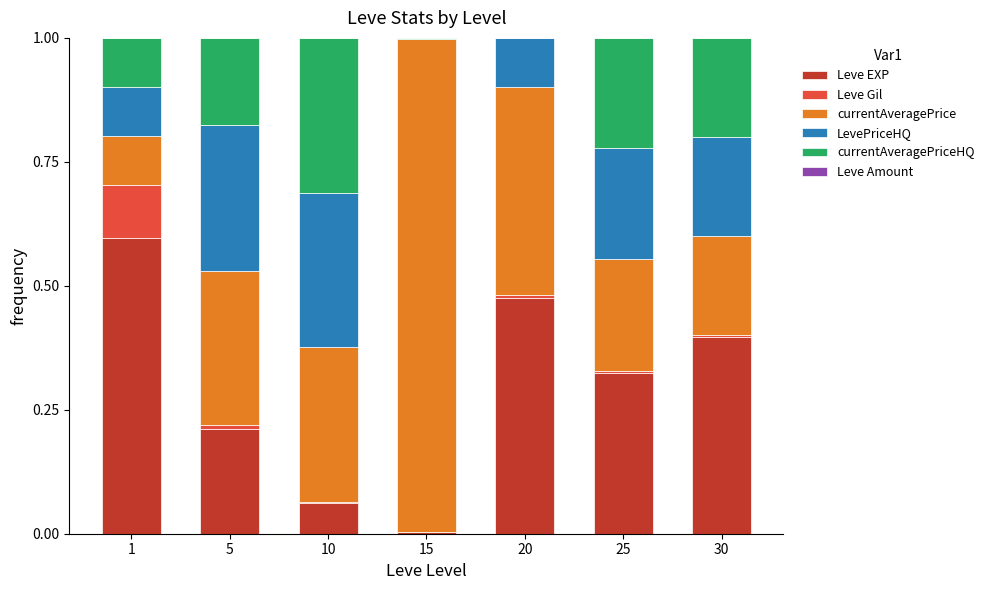

List the labels in order of Leve EXP value, largest first.

1, 20, 30, 25, 5, 10, 15